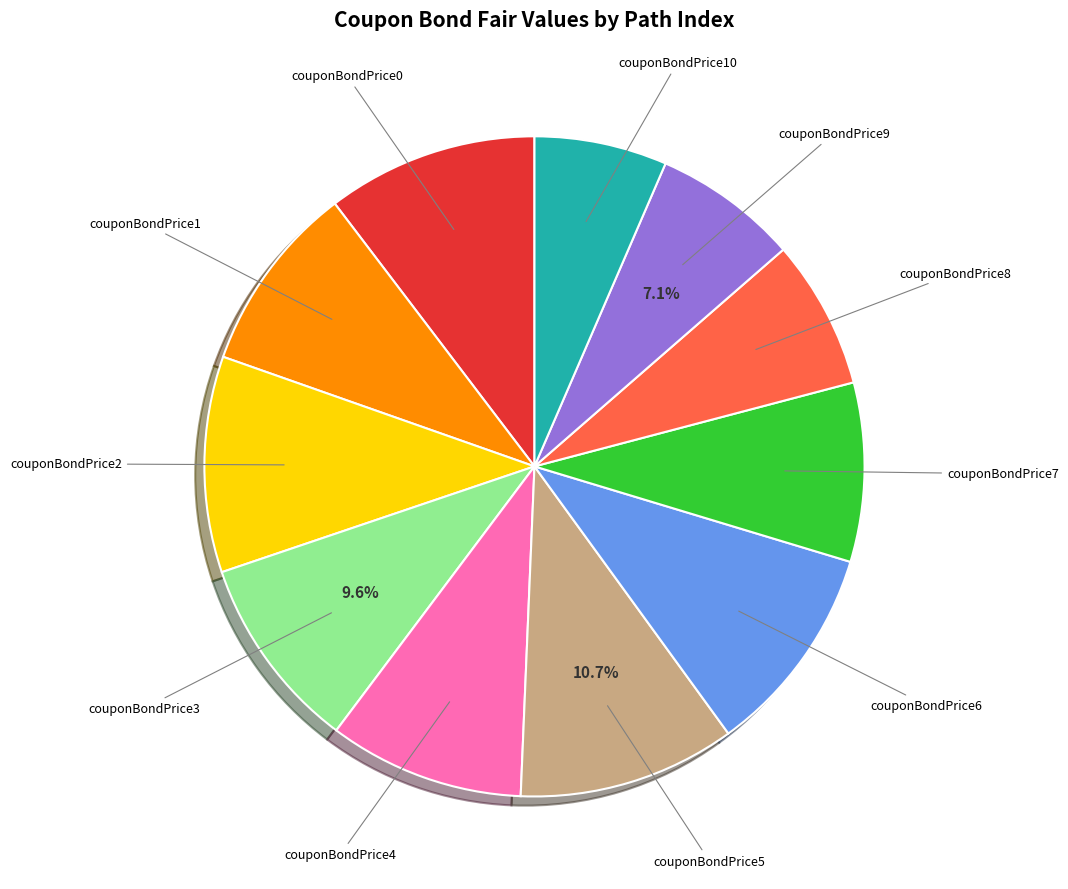

Is there a majority slice in this chart?

No